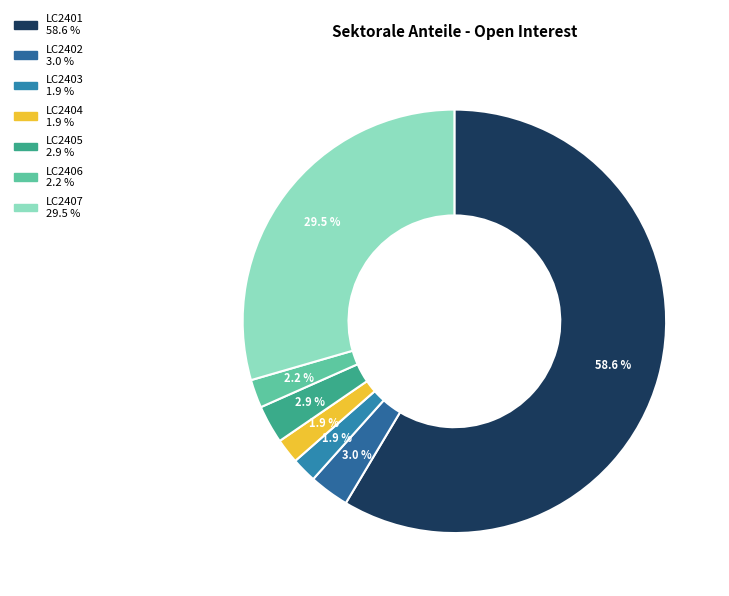

The LC2402 slice represents 3% of the pie. True or false?

True